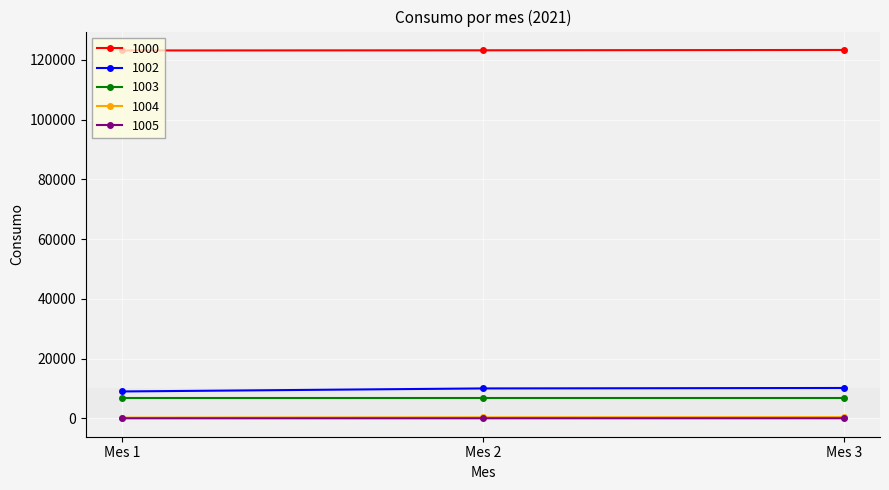

What is the maximum value shown in the chart?

123289